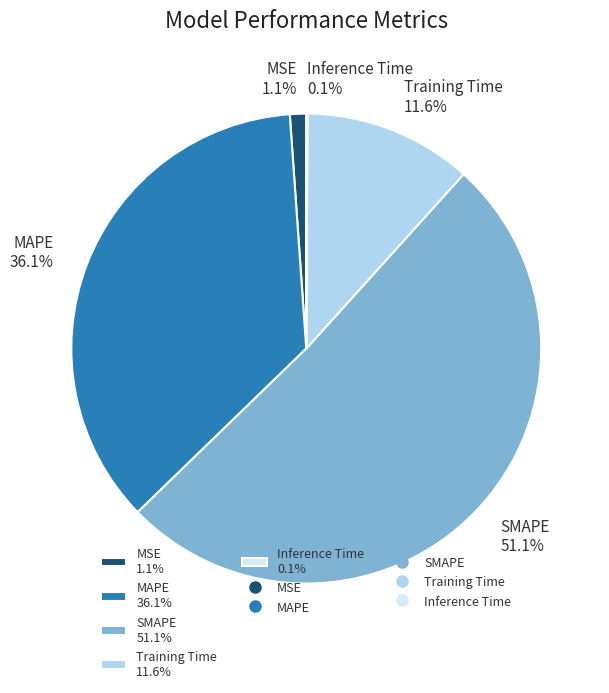

To the nearest percent, what portion does SMAPE represent?

51%